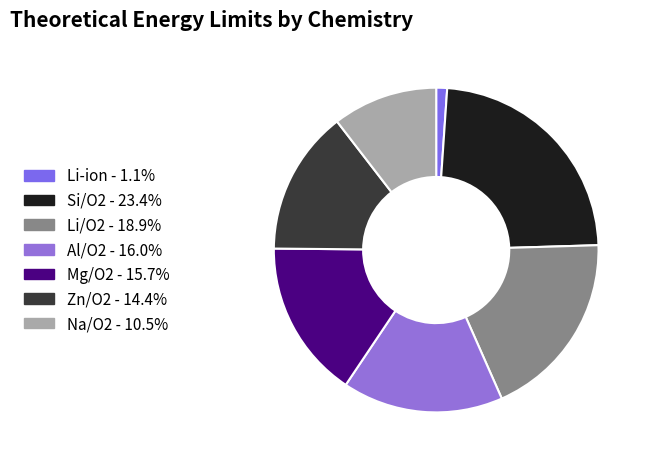

What percentage is the Al/O2 slice, to the nearest percent?

16%